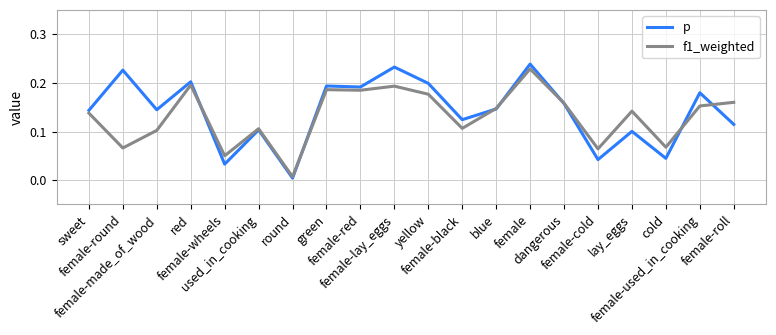

How many series are shown in this chart?

2